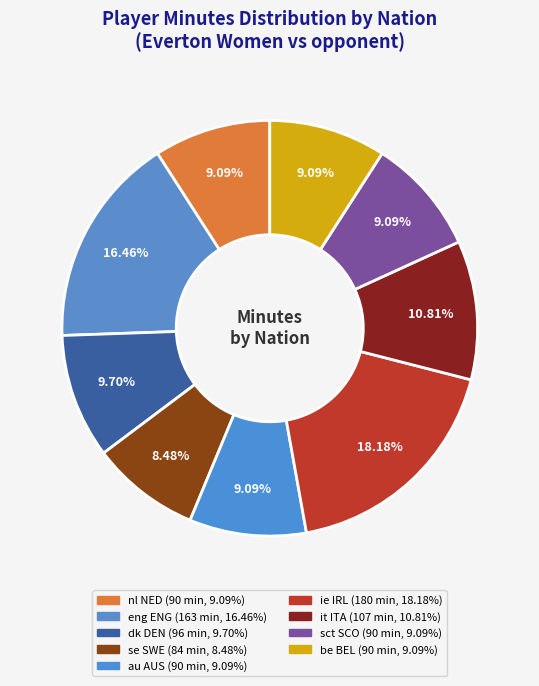

Is there any slice that represents more than half of the pie?

No